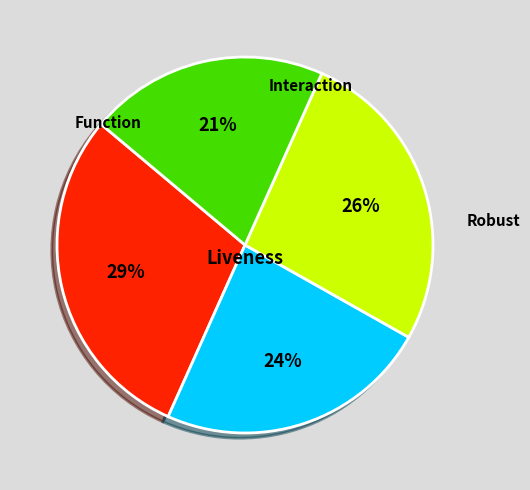

To the nearest percent, what is the average slice percentage?

25%